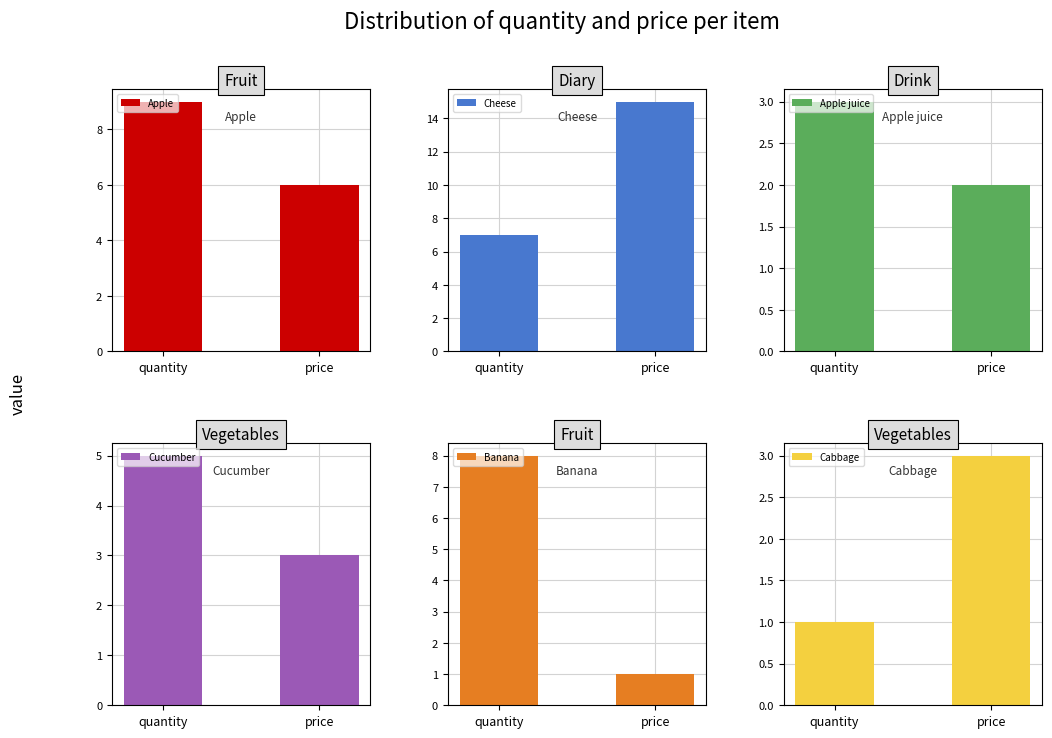

Between quantity and price, which series saw the biggest shift?

Cheese